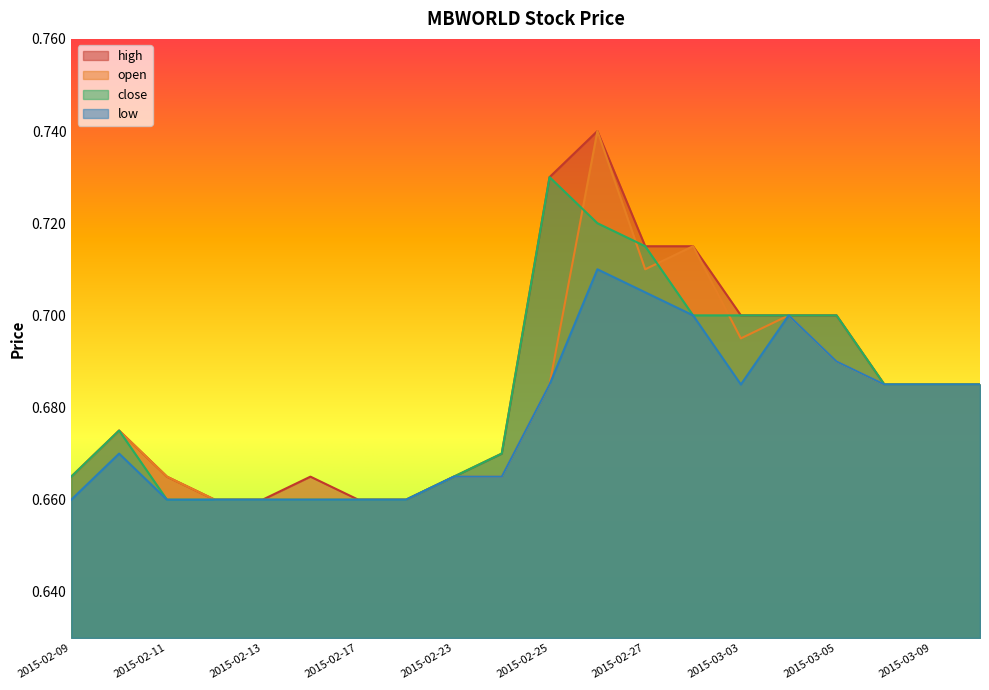

What value does the low series have at 2015-02-27?

0.7